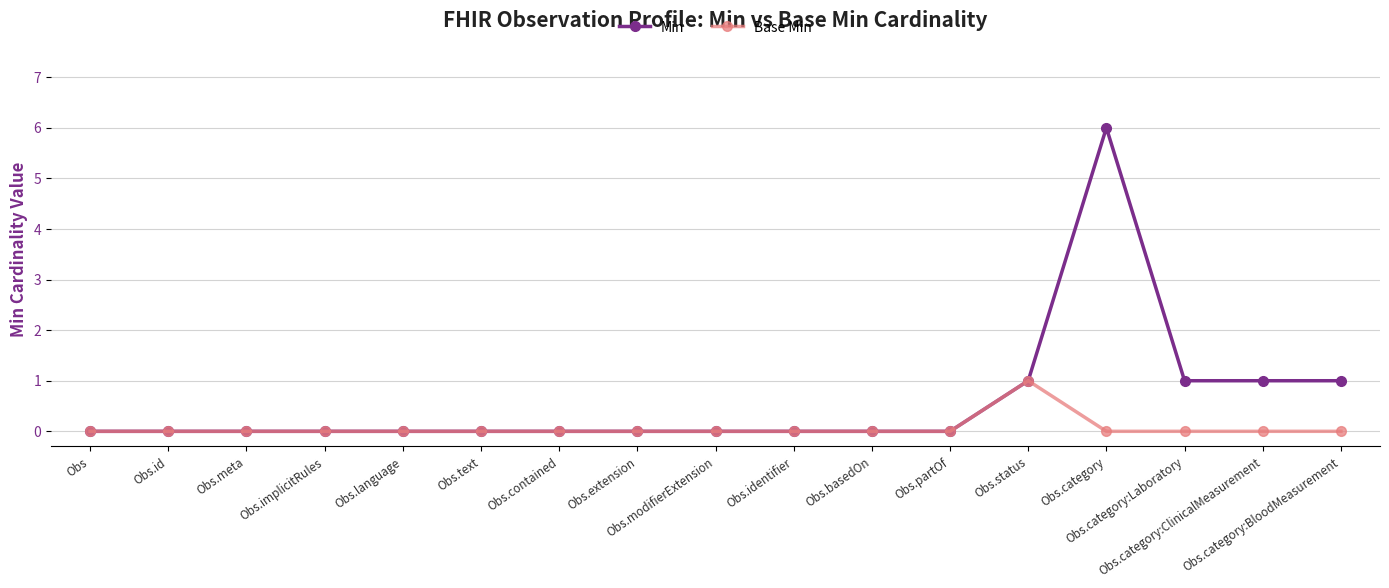

Which series has the widest spread of values?

Min